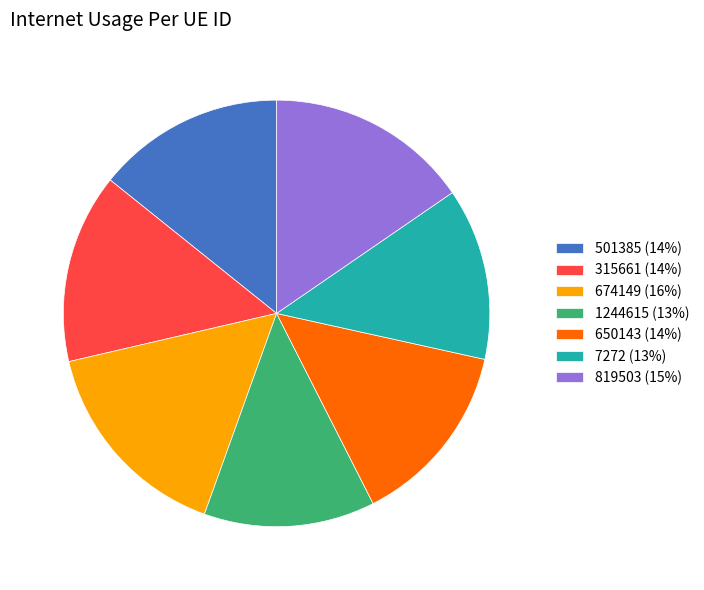

How many slices are in this pie chart?

7